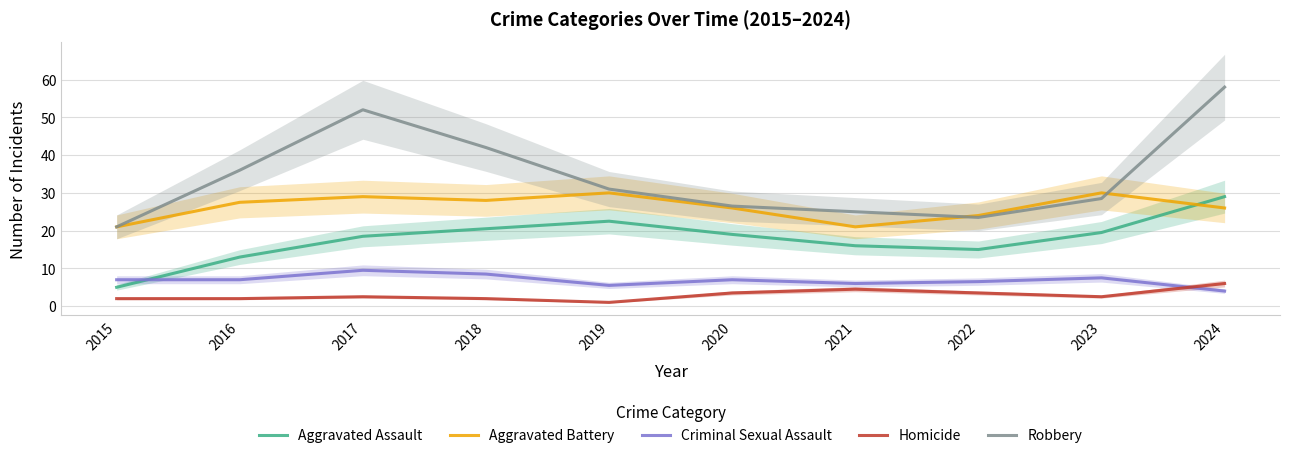

True or false: Robbery has a value of 19.8 at 2018.

False